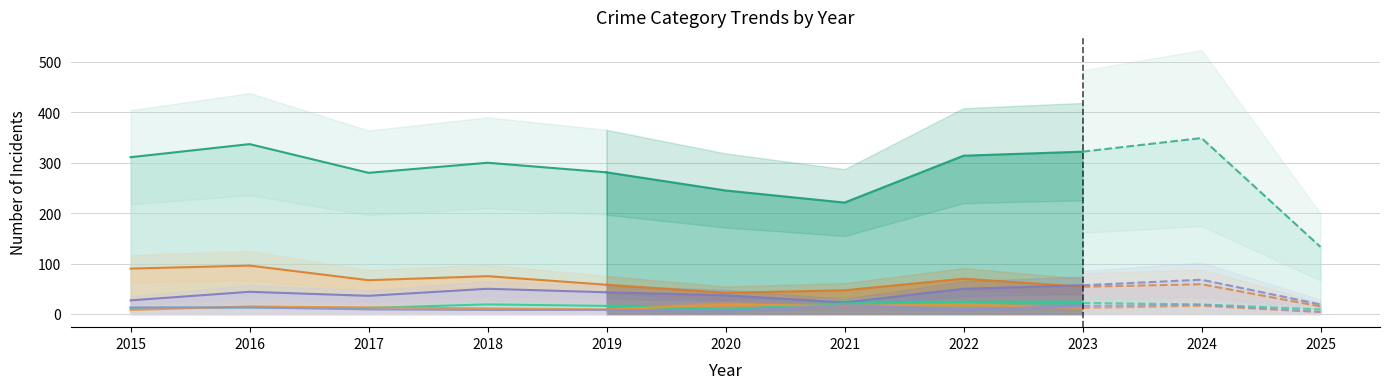

Where does the Burglary series first go above 75?

2015